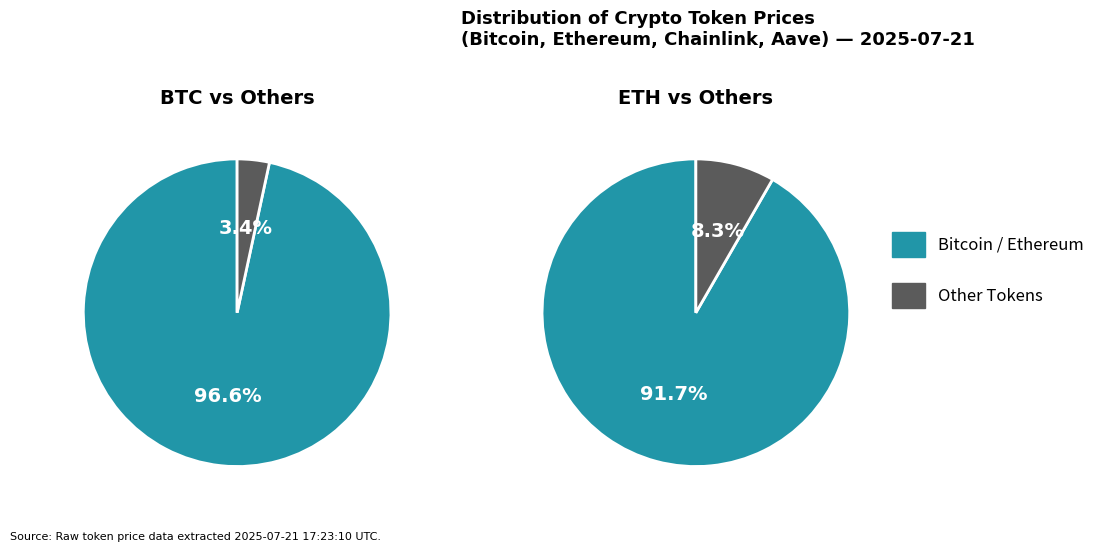

Which category has the biggest portion of the pie?

Bitcoin